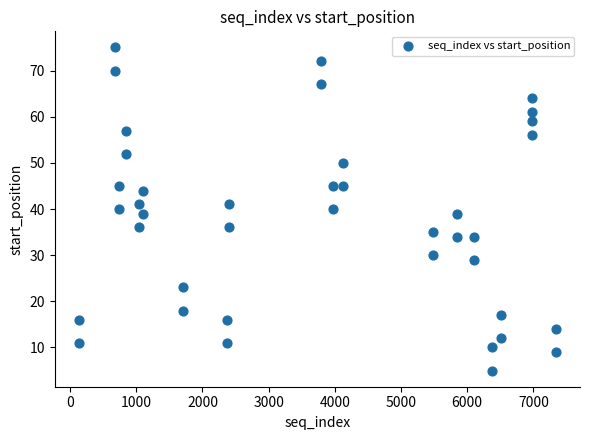

What is the range of X values (max minus min)?

7213